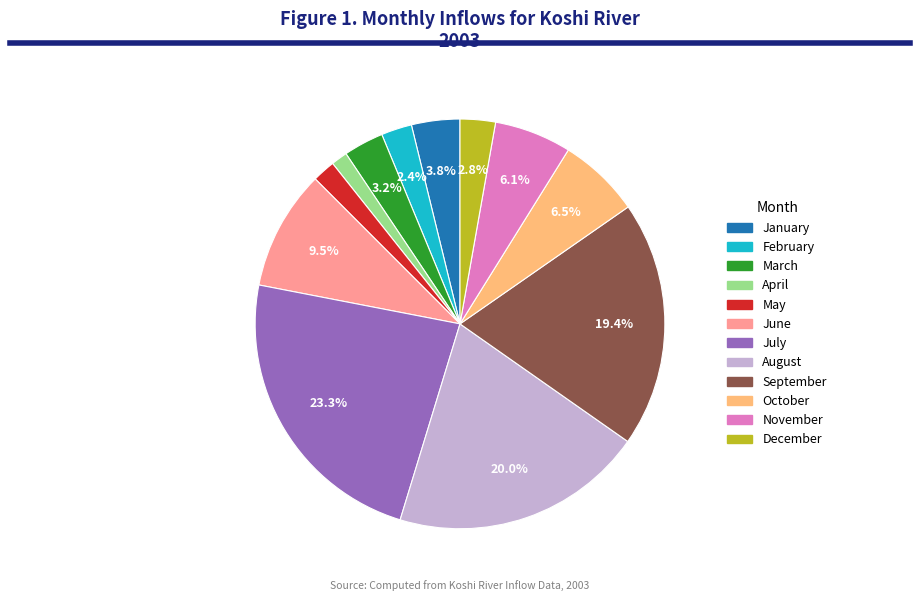

Which slice is the largest?

July